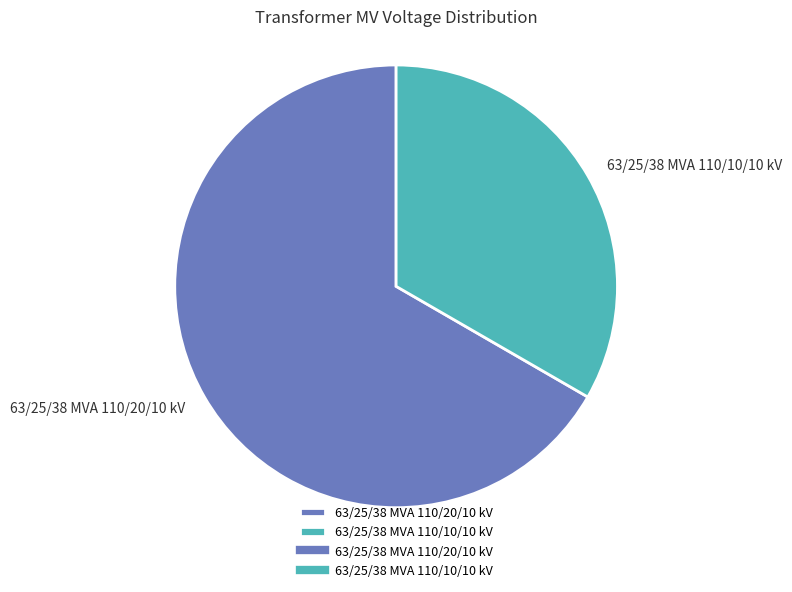

Which has a higher value, 63/25/38 MVA 110/10/10 kV or 63/25/38 MVA 110/20/10 kV?

63/25/38 MVA 110/20/10 kV